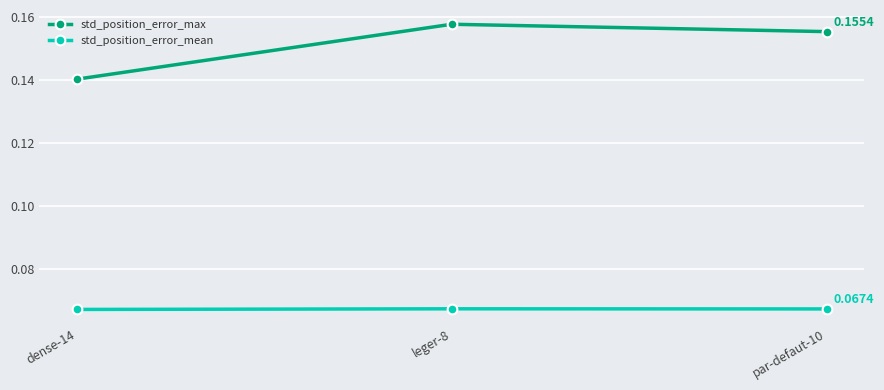

At how many categories does at least one series exceed 0?

3